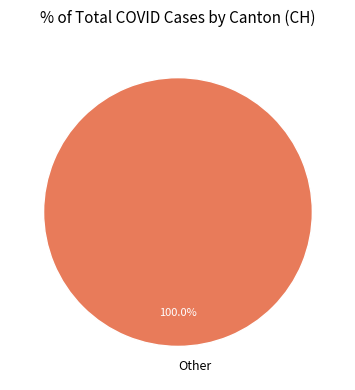

Is there a majority slice in this chart?

Yes